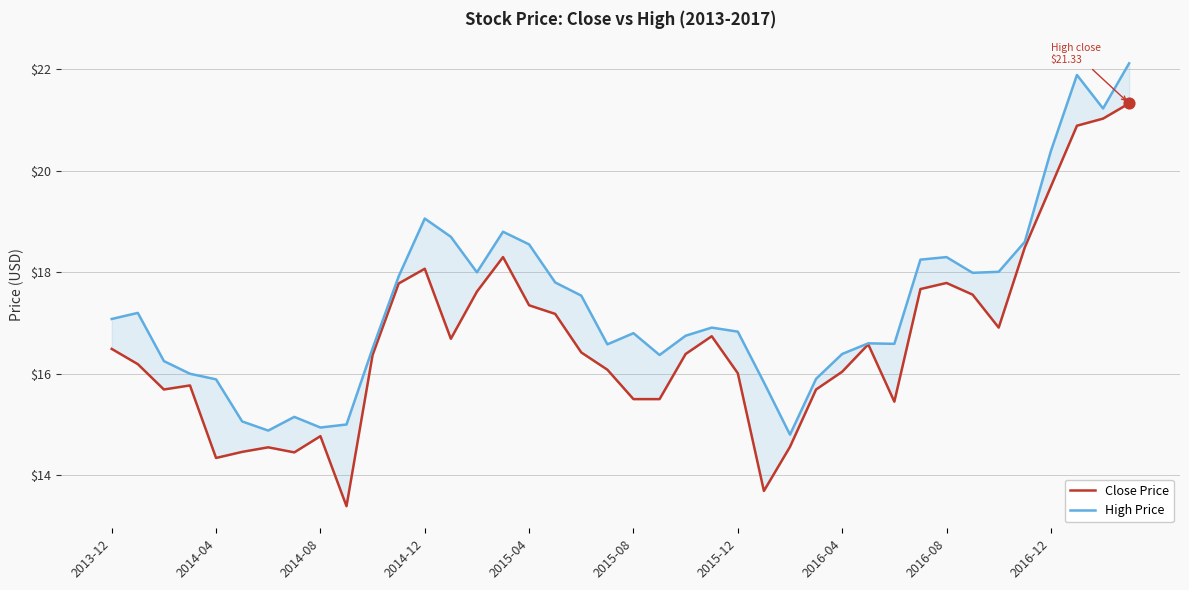

What are all the series names shown in the legend?

Close Price, High Price